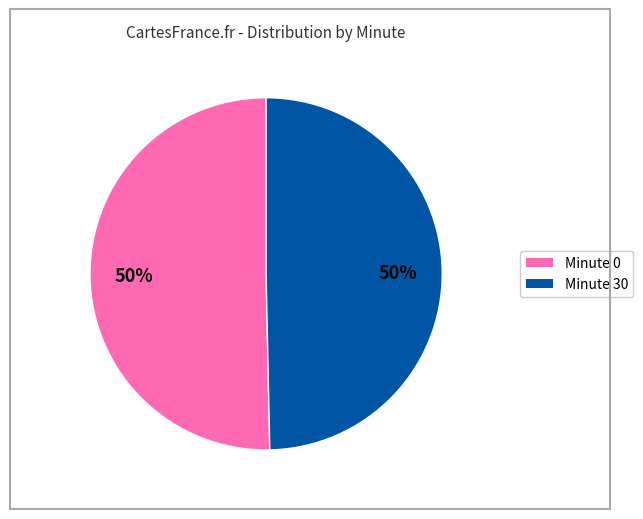

How many segments does this pie chart have?

2